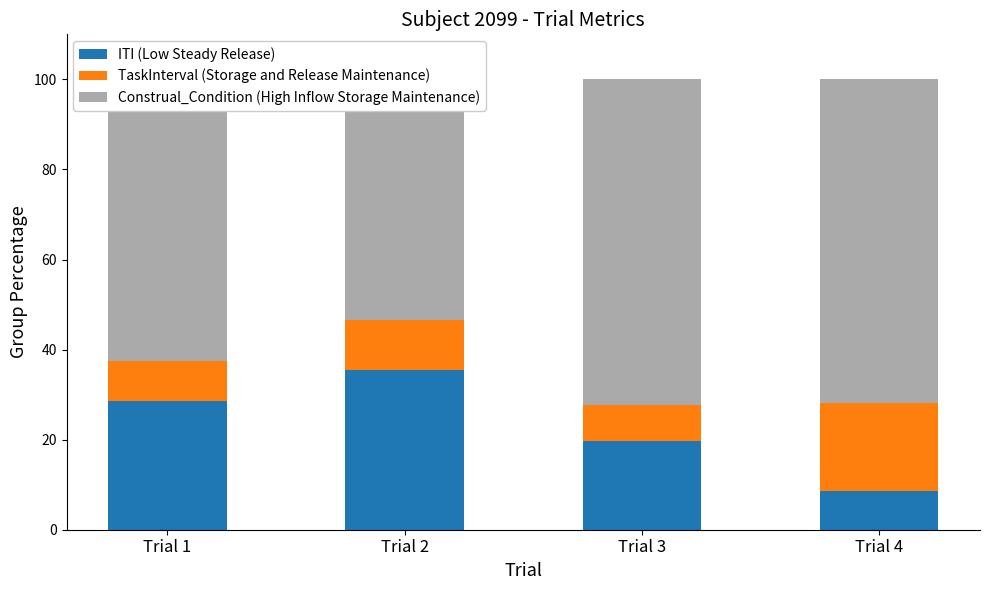

At which category is the sum across all series the highest?

Trial 3